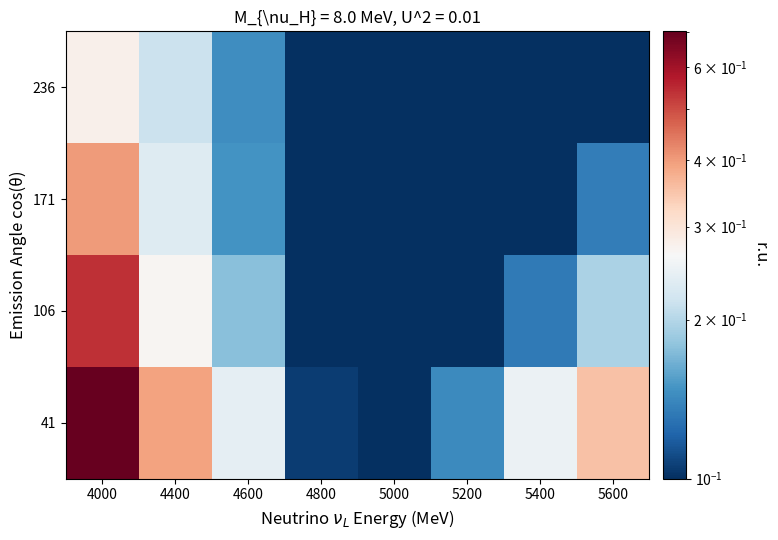

Reading left to right, extract all data points from this chart.

41: 4000=0.7	4400=0.4	4600=0.2	4800=0.1	5000=0.1	5200=0.1	5400=0.3	5600=0.4
106: 4000=0.5	4400=0.3	4600=0.2	4800=0.1	5000=0.1	5200=0.1	5400=0.1	5600=0.2
171: 4000=0.4	4400=0.2	4600=0.1	4800=0.1	5000=0.1	5200=0.1	5400=0.1	5600=0.1
236: 4000=0.3	4400=0.2	4600=0.1	4800=0.1	5000=0.1	5200=0.1	5400=0.1	5600=0.1